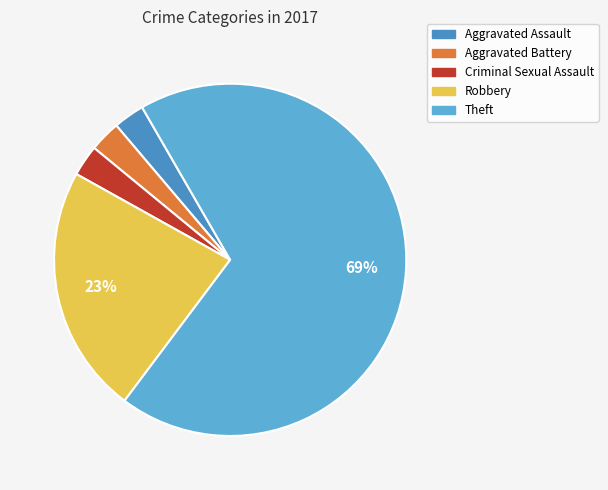

Which slice is the largest?

Theft